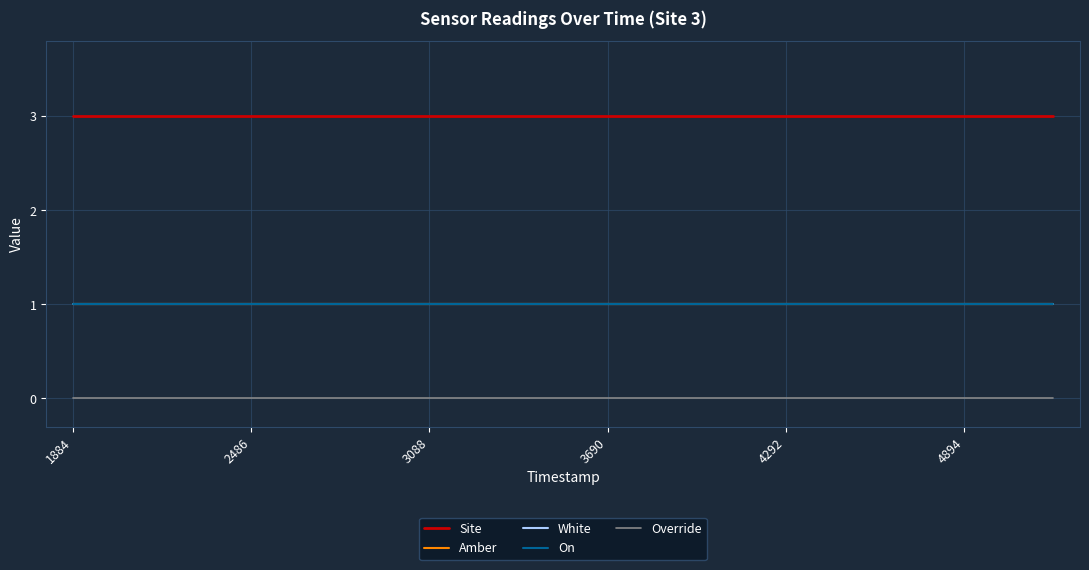

What is the lowest value of the White series?

1